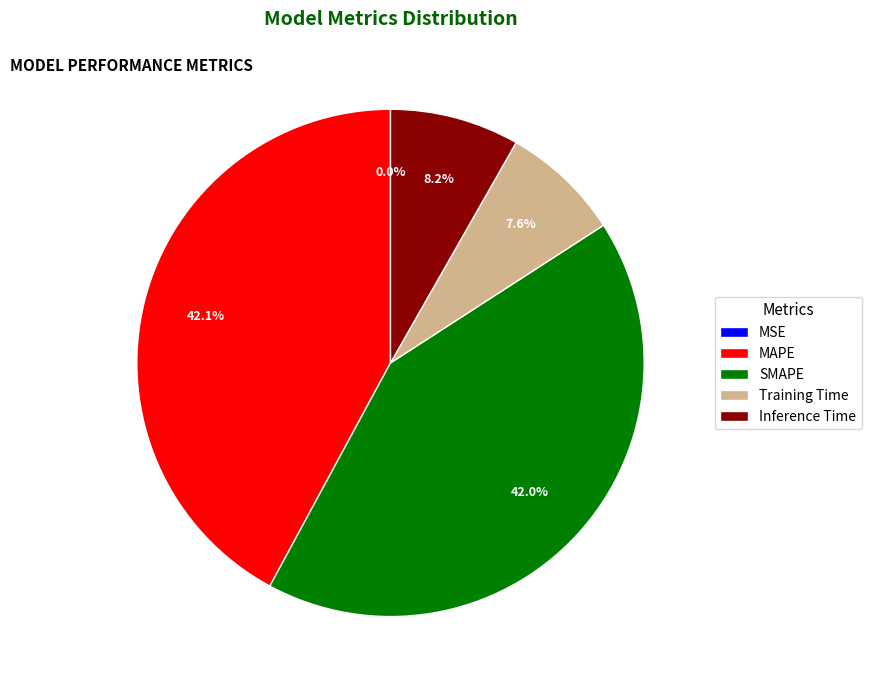

To the nearest percent, what is the difference between the largest and smallest slice percentages?

42%